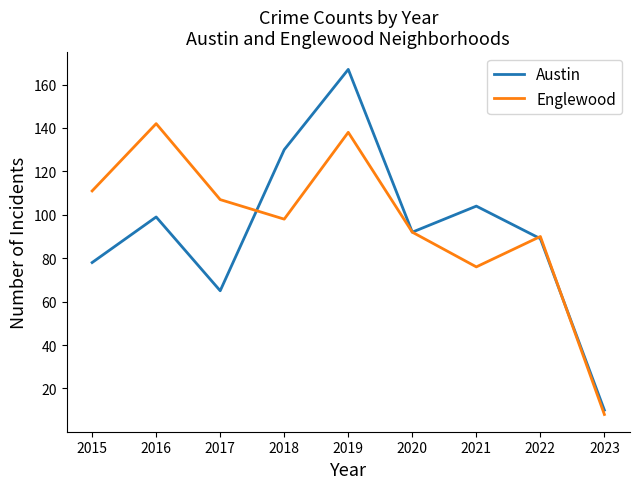

At which category is the sum across all series the highest?

2019